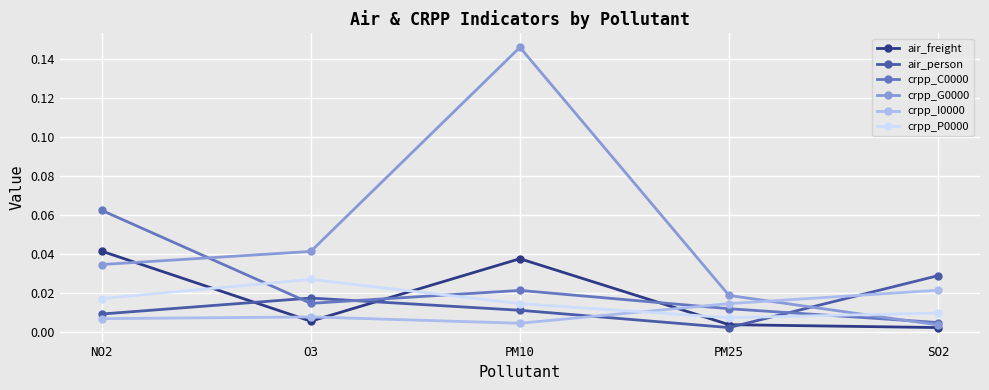

What are all the series names shown in the legend?

air_freight, air_person, crpp_C0000, crpp_G0000, crpp_I0000, crpp_P0000